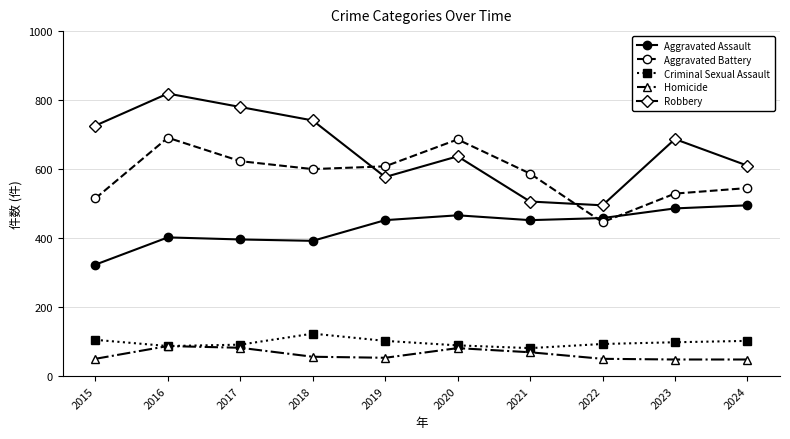

What is the value of the Aggravated Assault point at the 10th from the left?

495